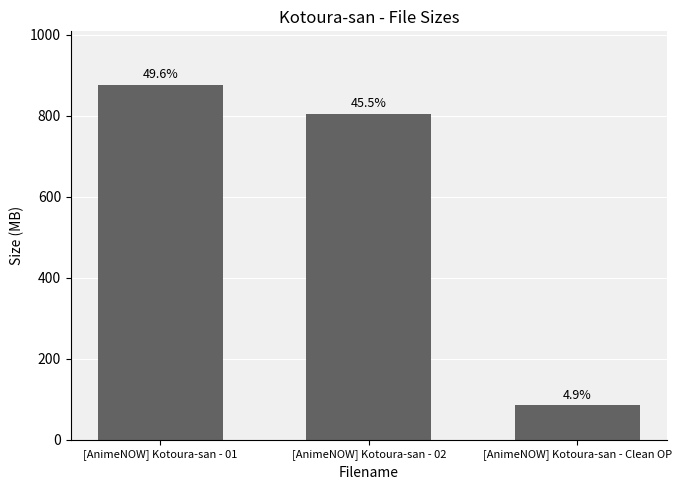

Are the bars horizontal?

No